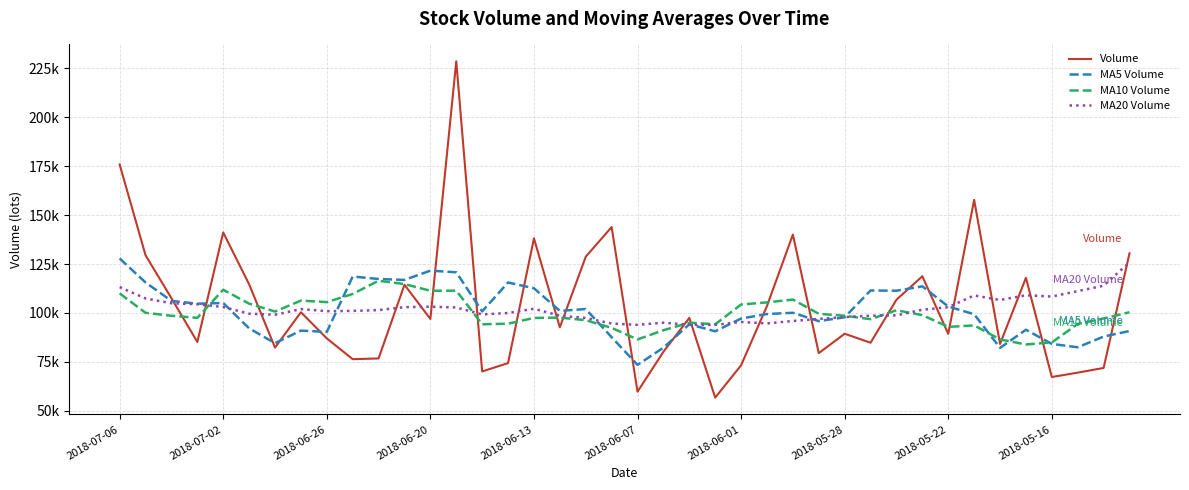

What are all the series names shown in the legend?

Volume, MA5 Volume, MA10 Volume, MA20 Volume